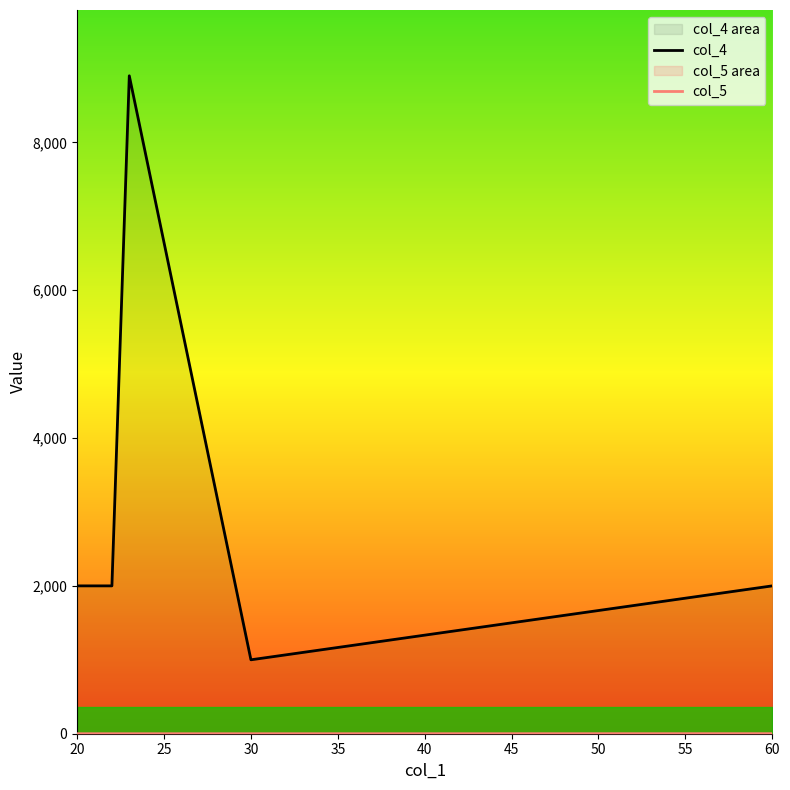

Rank the series at 30 from lowest to highest value.

col_5, col_4